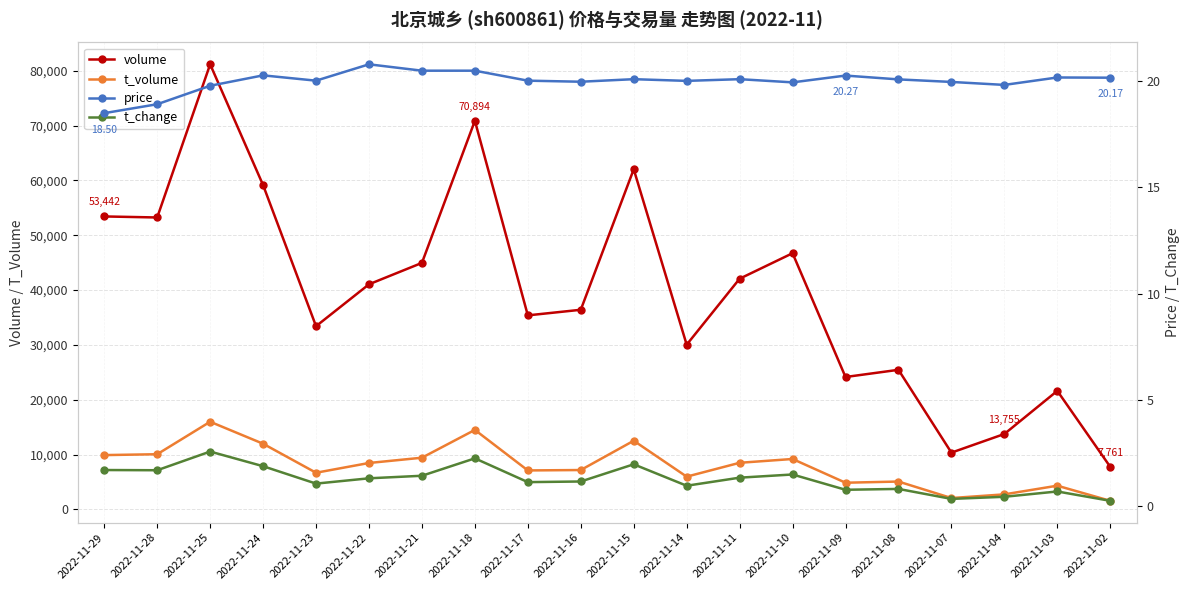

The t_change series shows 0.4 at 2022-11-04. True or false?

True